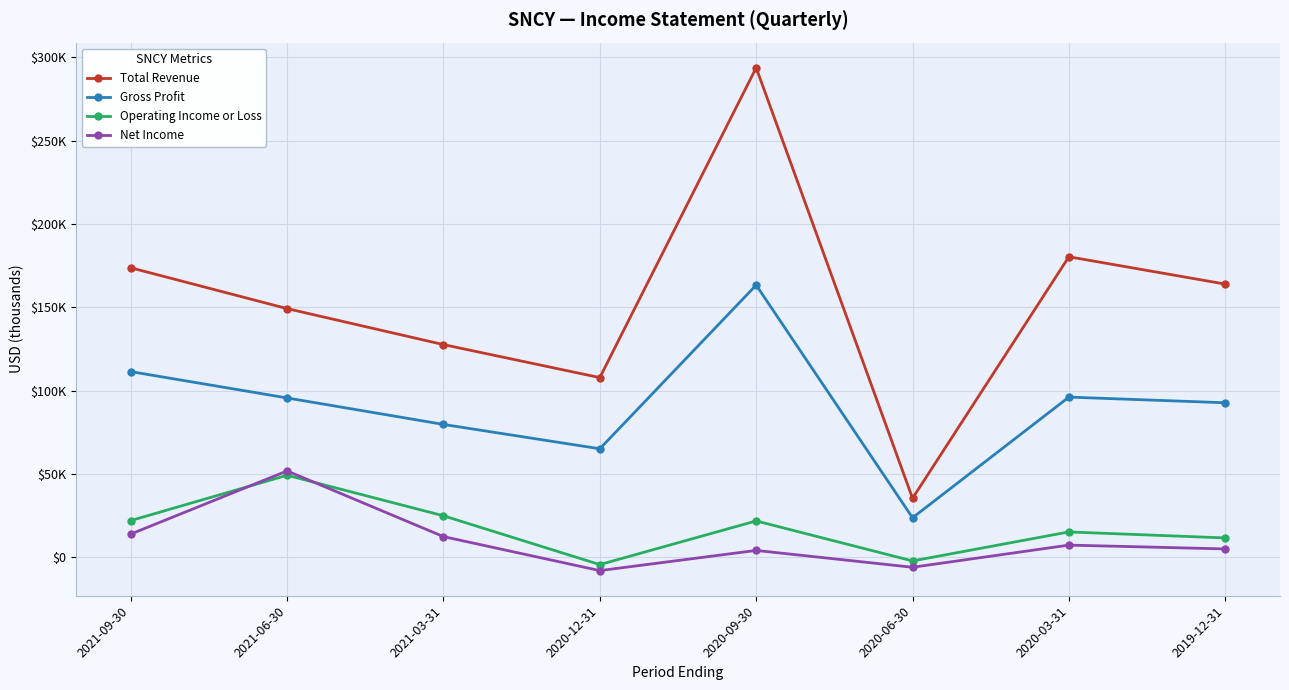

What is the label of the 4th point from the left?

2020-12-31